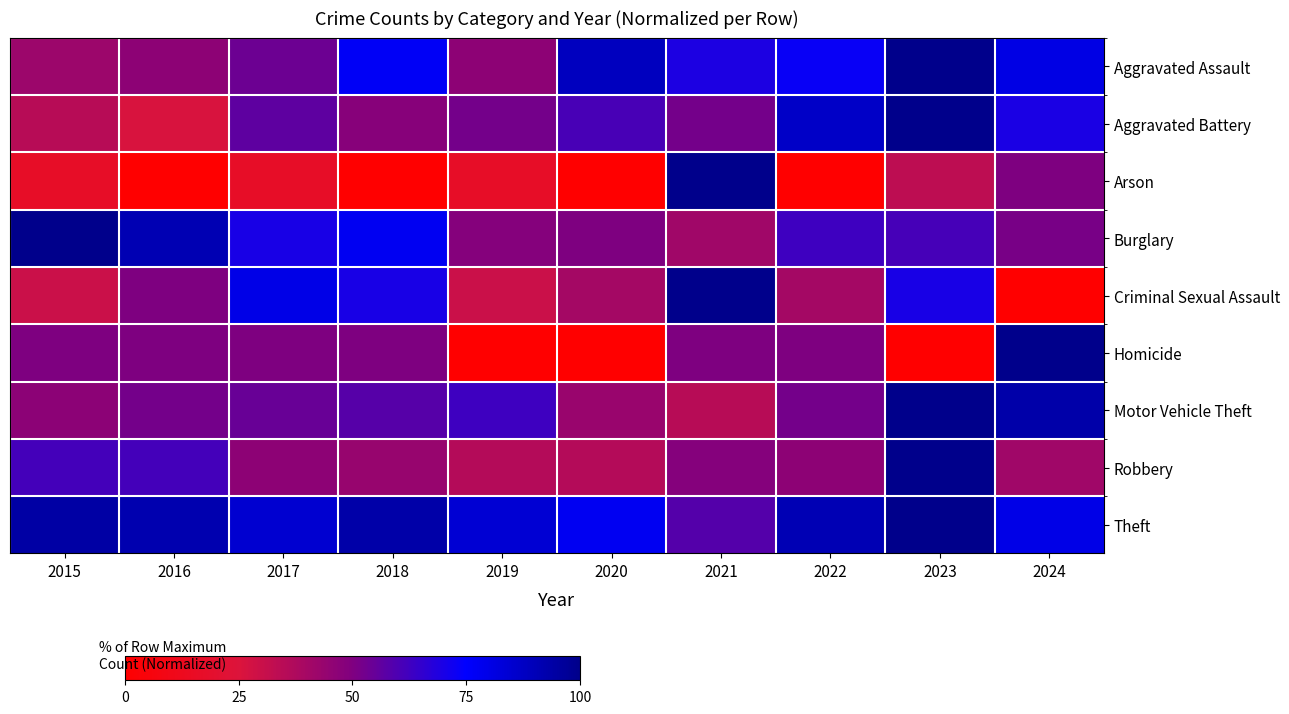

Reading right to left, list all the values displayed in this chart.

Aggravated Assault: 2024=80.8	2023=100.0	2022=73.1	2021=69.2	2020=88.5	2019=46.2	2018=76.9	2017=53.8	2016=46.2	2015=42.3
Aggravated Battery: 2024=69.6	2023=100.0	2022=87.0	2021=52.2	2020=60.9	2019=52.2	2018=47.8	2017=56.5	2016=26.1	2015=34.8
Arson: 2024=50.0	2023=33.3	2022=0.0	2021=100.0	2020=0.0	2019=16.7	2018=0.0	2017=16.7	2016=0.0	2015=16.7
Burglary: 2024=51.2	2023=61.3	2022=62.5	2021=41.2	2020=50.0	2019=48.8	2018=77.5	2017=70.0	2016=91.2	2015=100.0
Criminal Sexual Assault: 2024=0.0	2023=70.0	2022=40.0	2021=100.0	2020=40.0	2019=30.0	2018=70.0	2017=80.0	2016=50.0	2015=30.0
Homicide: 2024=100.0	2023=0.0	2022=50.0	2021=50.0	2020=0.0	2019=0.0	2018=50.0	2017=50.0	2016=50.0	2015=50.0
Motor Vehicle Theft: 2024=93.0	2023=100.0	2022=52.3	2021=34.9	2020=43.0	2019=62.8	2018=58.1	2017=54.7	2016=52.3	2015=46.5
Robbery: 2024=41.0	2023=100.0	2022=46.2	2021=48.7	2020=35.9	2019=35.9	2018=43.6	2017=46.2	2016=61.5	2015=61.5
Theft: 2024=79.8	2023=100.0	2022=90.9	2021=58.3	2020=77.5	2019=84.4	2018=93.5	2017=85.0	2016=92.2	2015=94.5